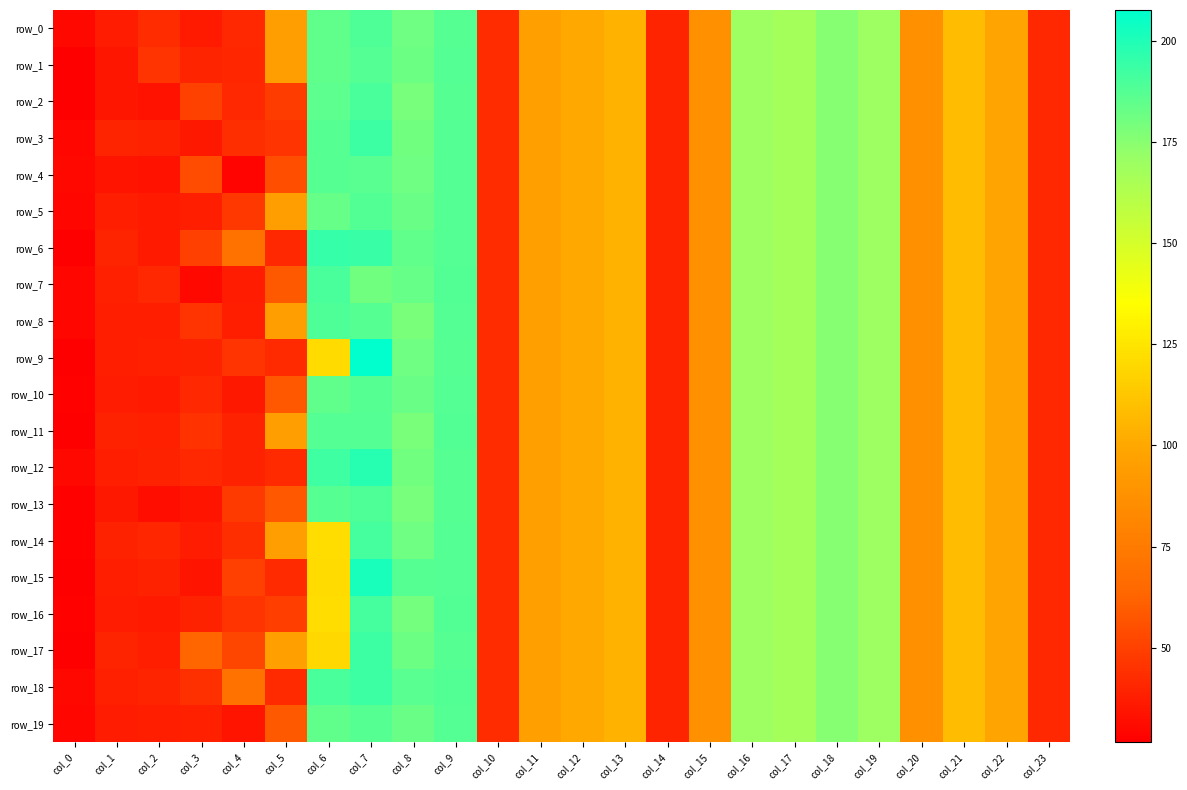

True or false: row_0 has a value of 54.9 at col_4.

False